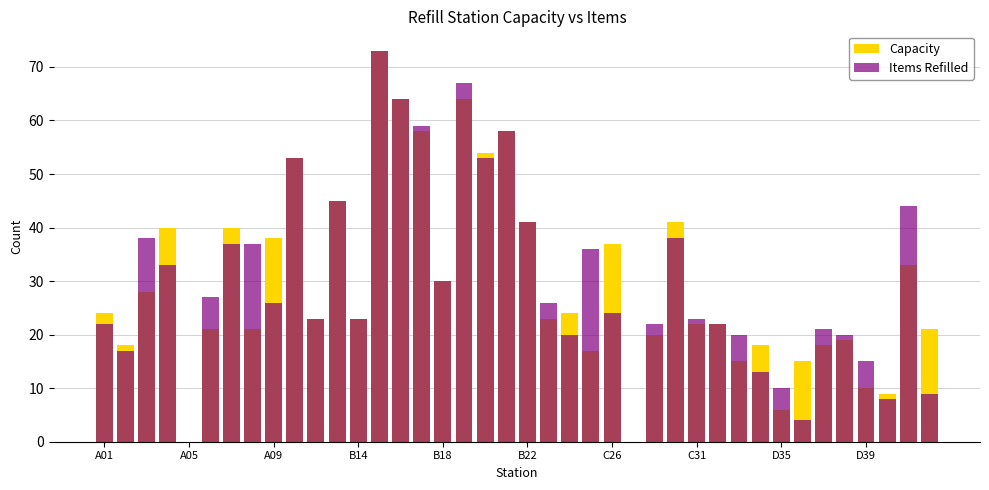

Does the chart contain any negative values?

No